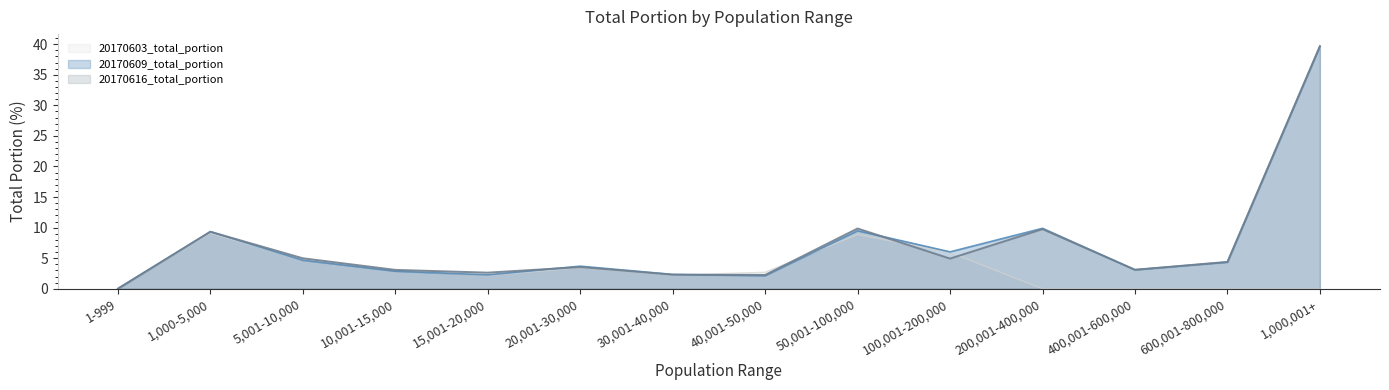

What are all the series names shown in the legend?

20170603_total_portion, 20170609_total_portion, 20170616_total_portion